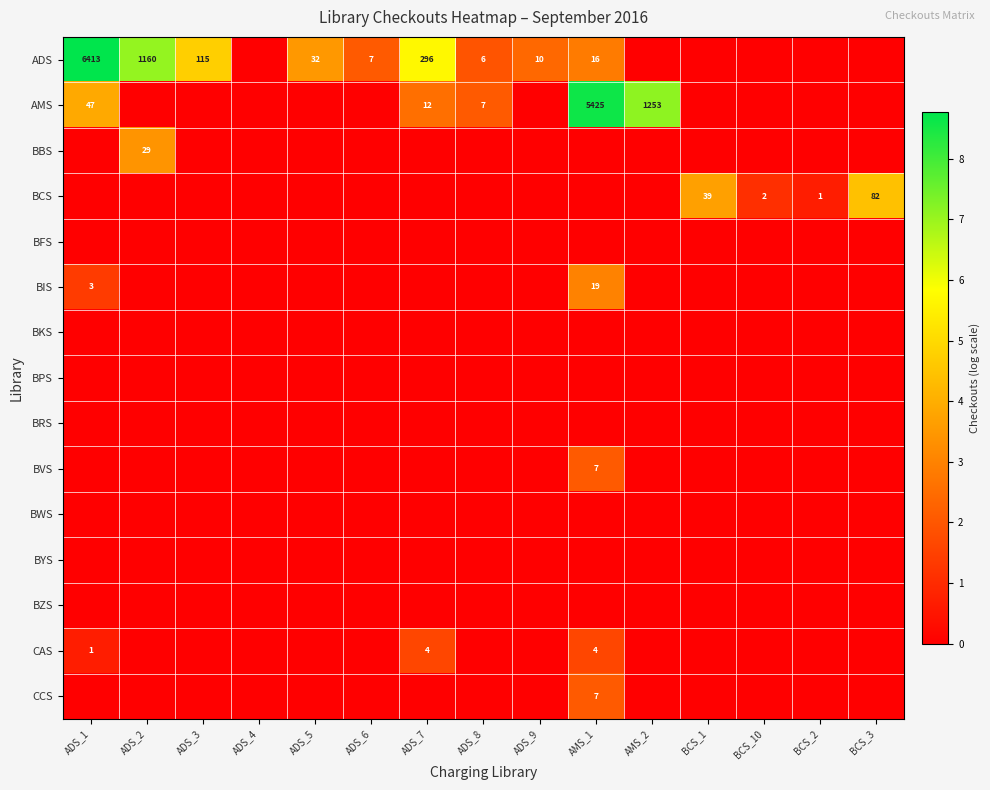

The ADS series shows 1160 at ADS_2. True or false?

True